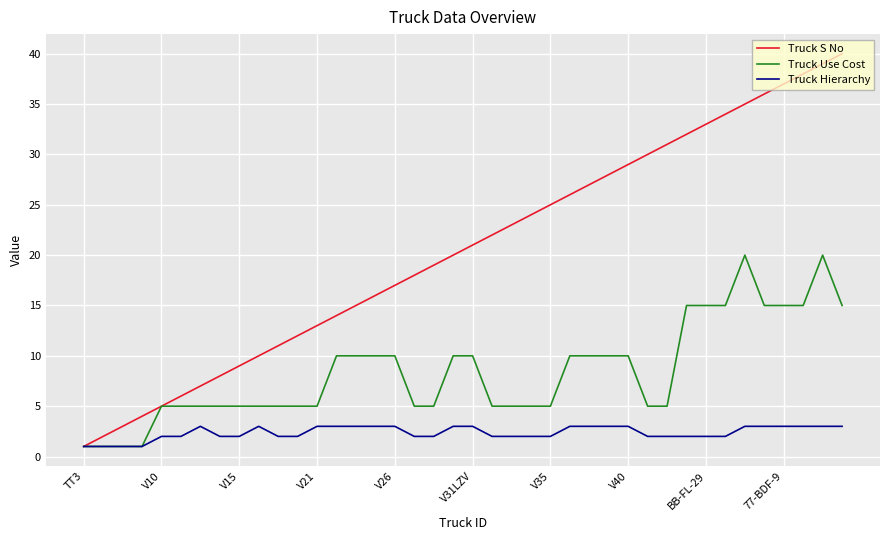

List the series in order of their overall mean, lowest first.

Truck Hierarchy, Truck Use Cost, Truck S No